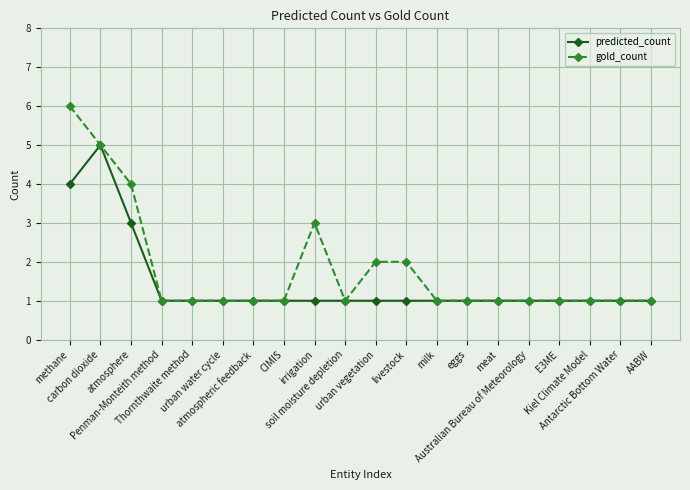

What are all the series names shown in the legend?

predicted_count, gold_count